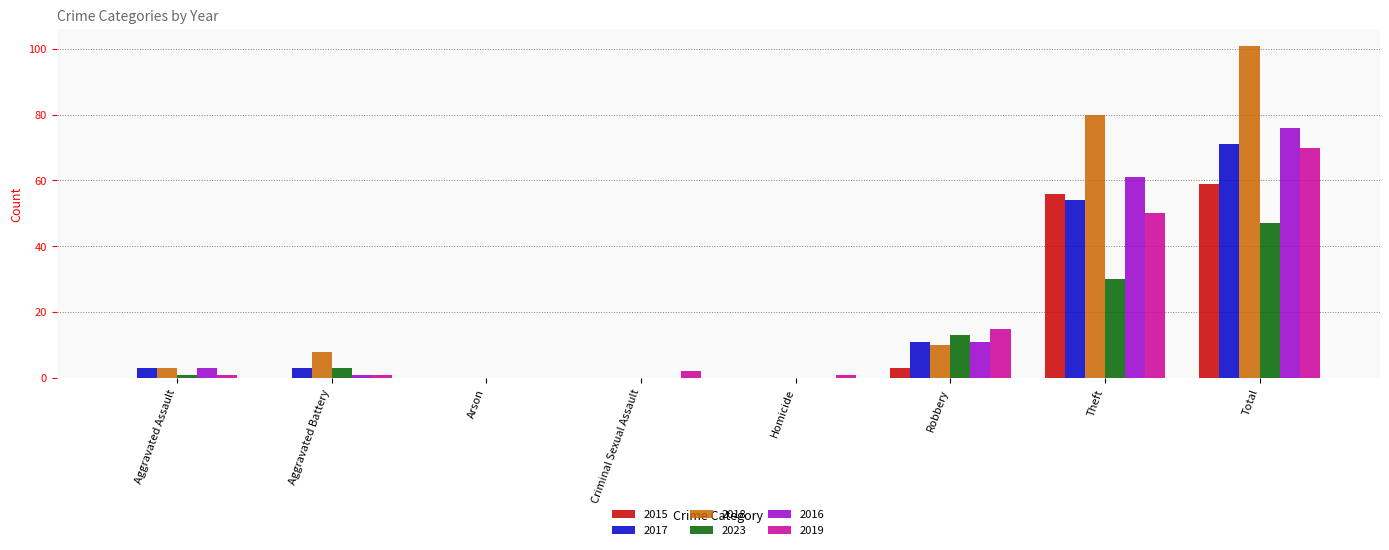

What is the sum of the 2019 values at Theft and Arson?

50